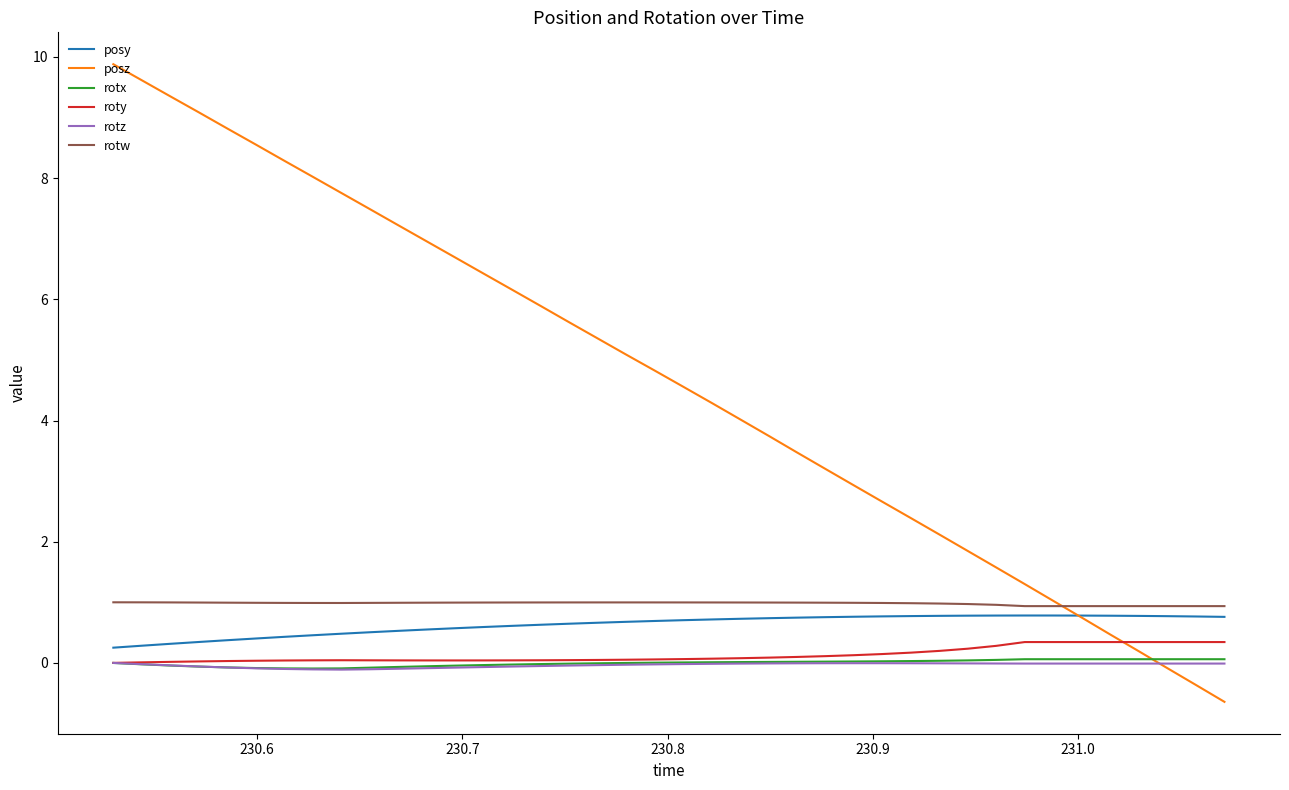

What is the maximum value shown in the chart?

9.9